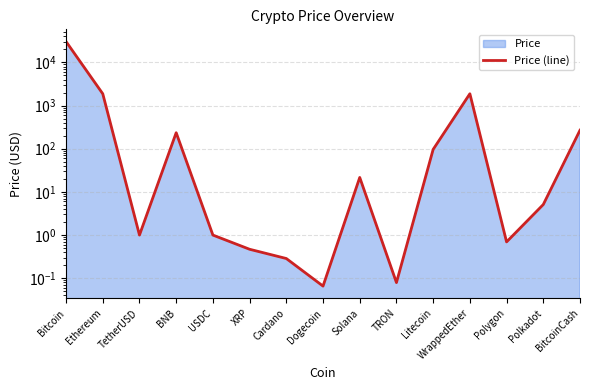

What is the label of the 7th point from the right?

Solana